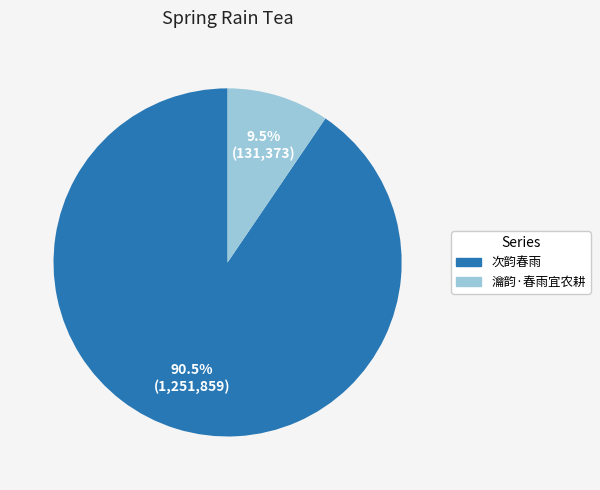

What portion of the pie excludes 次韵春雨?

9.5%